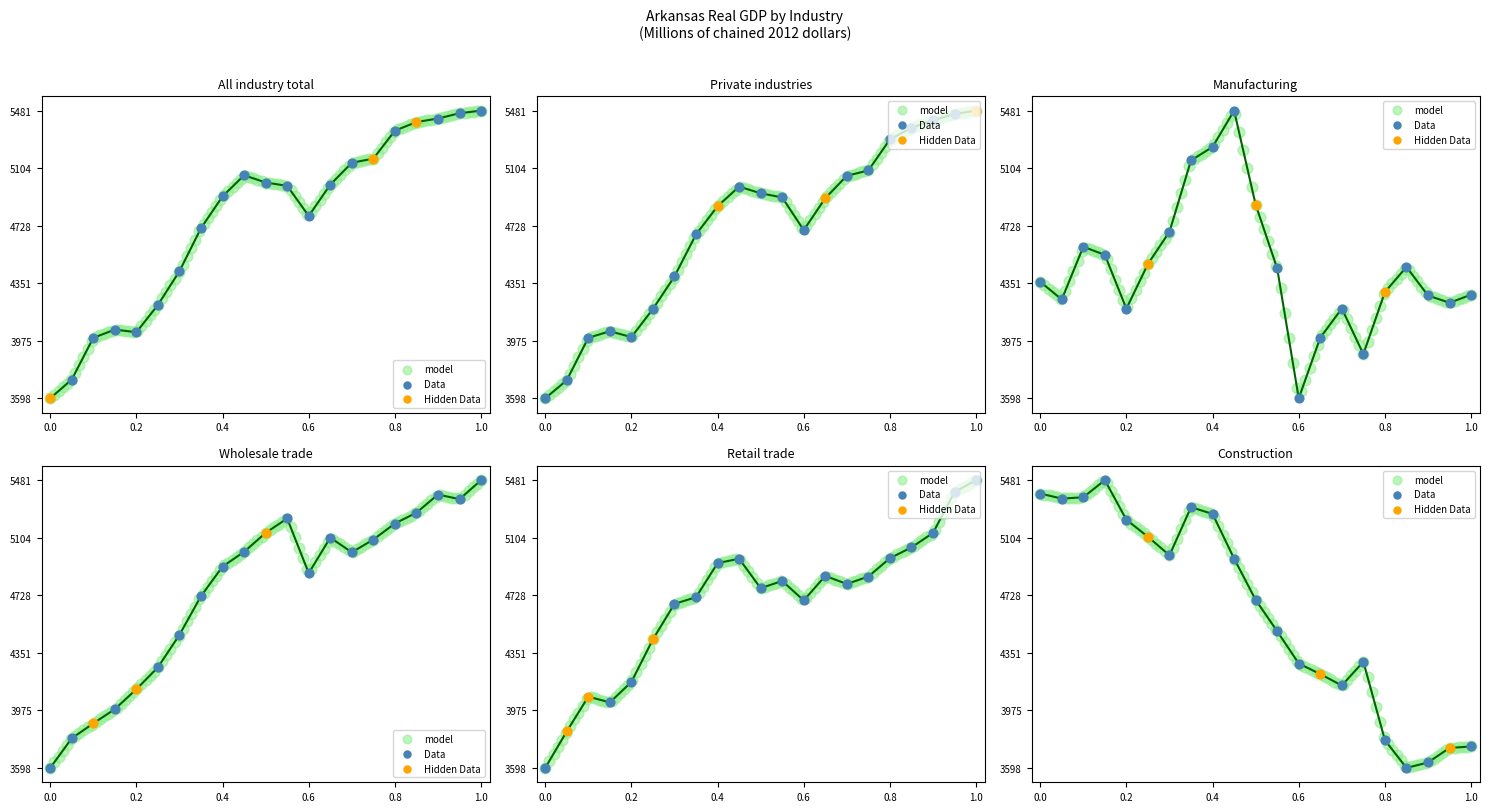

Which series has the widest spread of Y values?

All industry total